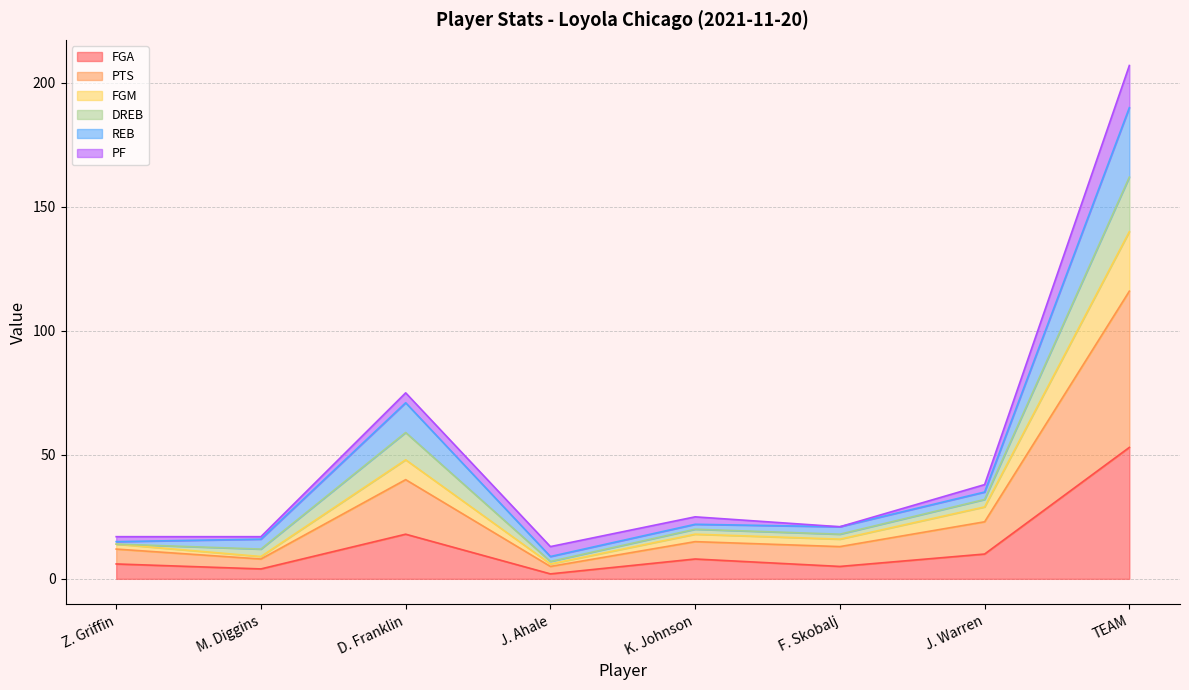

What is the difference between the highest and lowest values at J. Ahale?

11